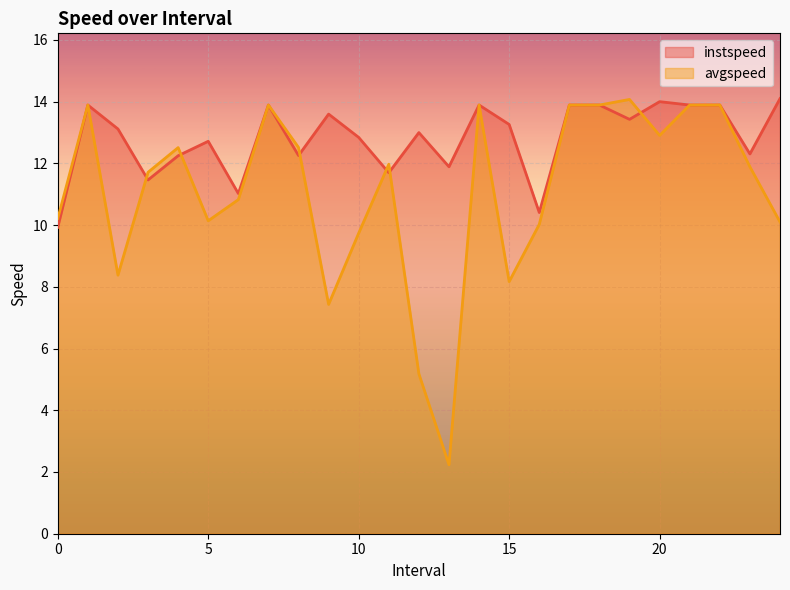

True or false: instspeed has more than 1 interior local peaks.

True